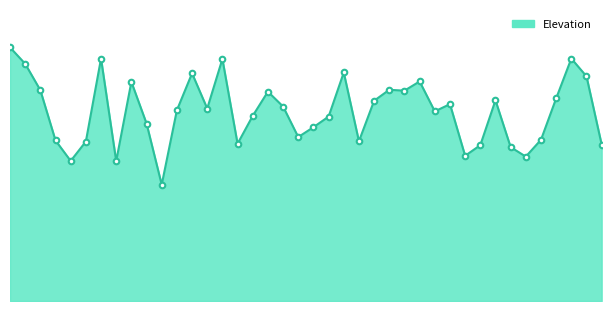

What is the label of the 10th point from the left?

Roundup NE